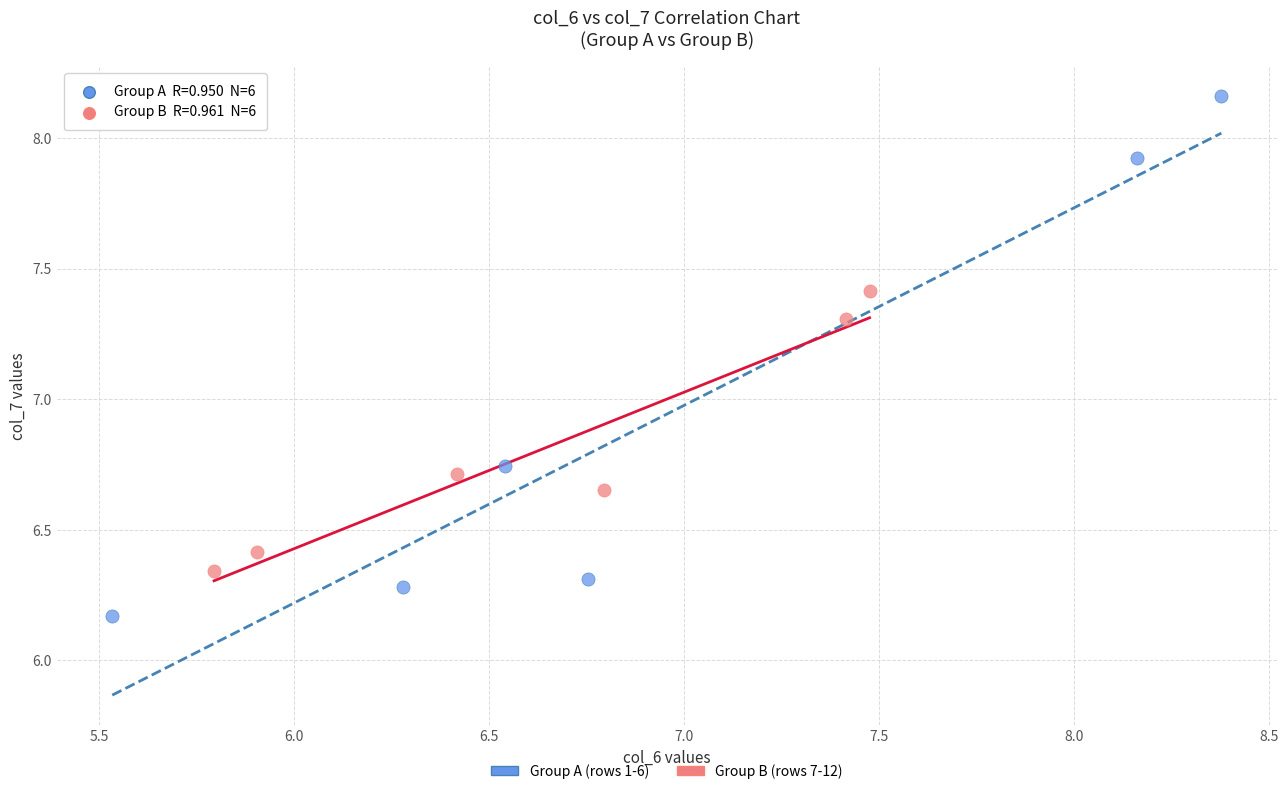

Which series reaches the minimum Y coordinate?

Group A (rows 1-6)